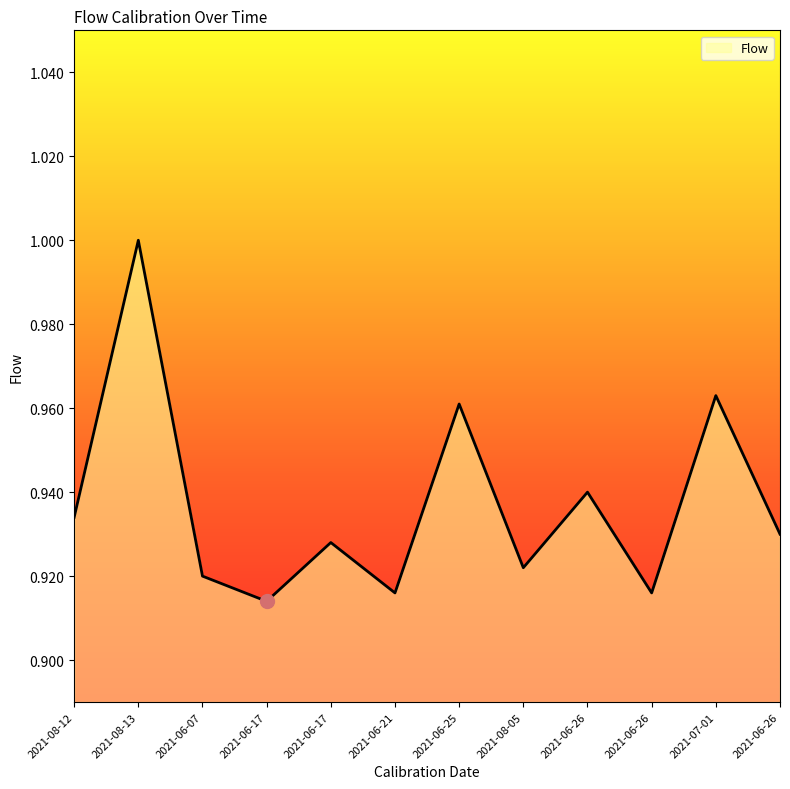

Is this an area chart (filled region under the line)?

Yes